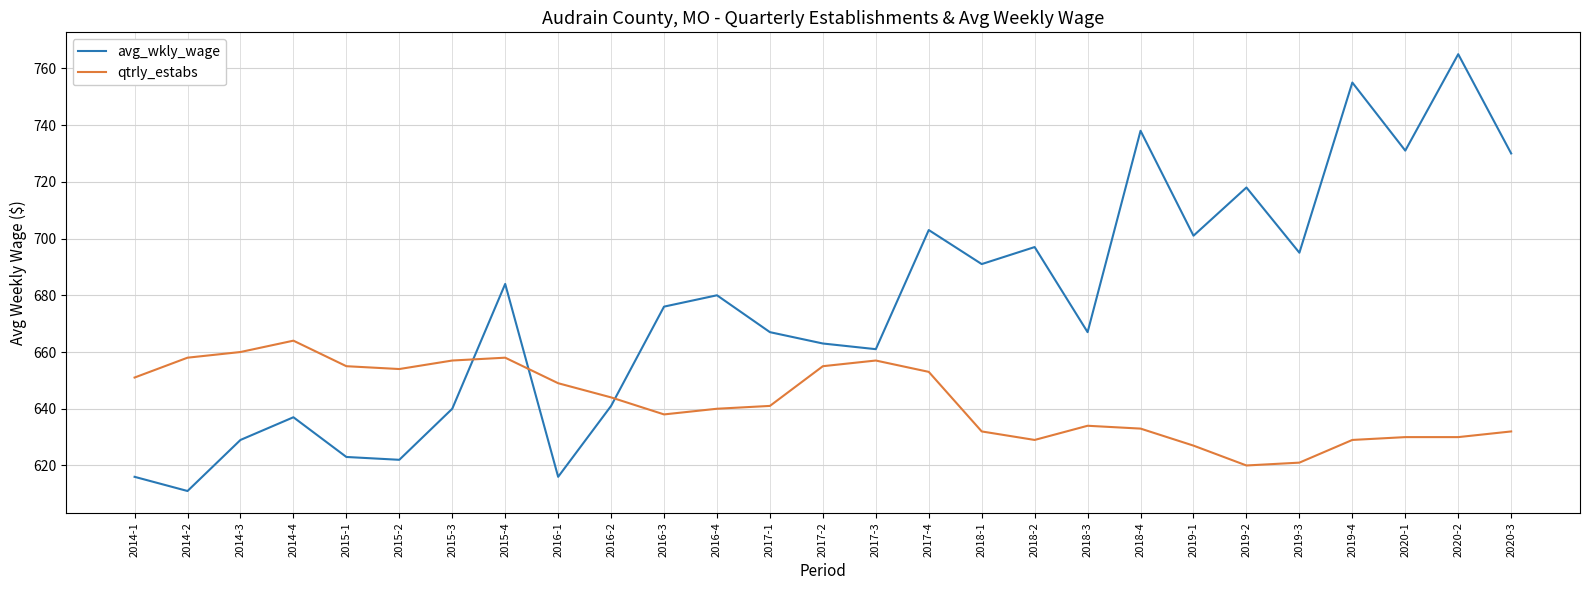

Is it true that avg_wkly_wage equals 640 at 2015-3?

True